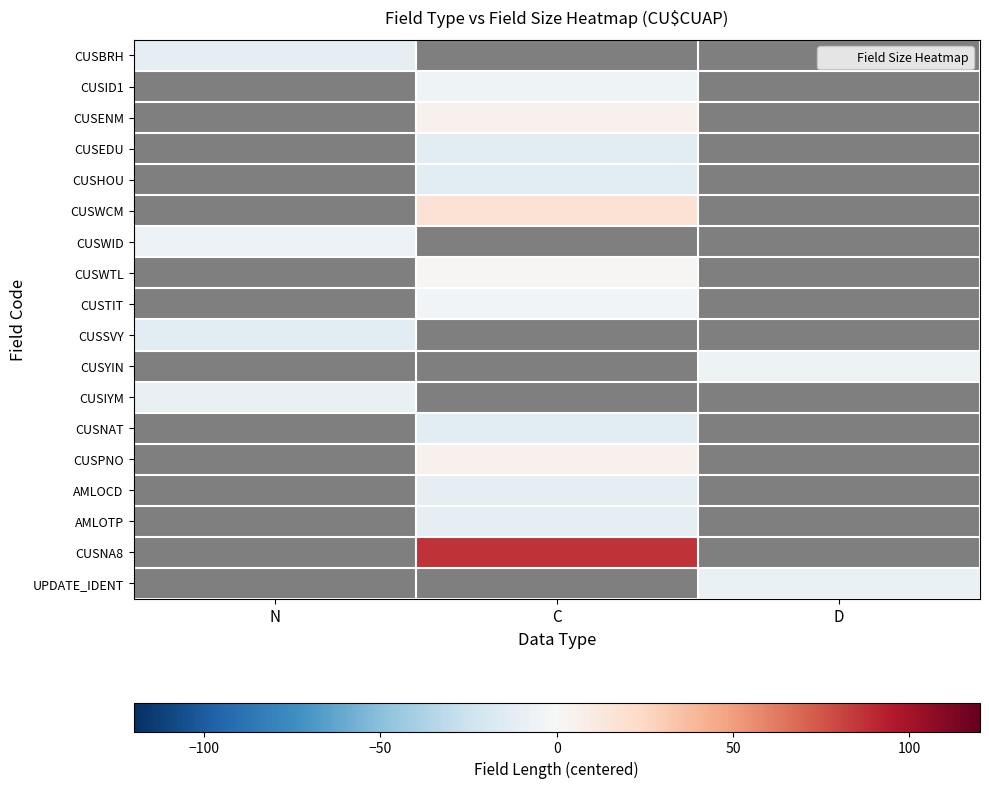

What is the approximate value of AMLOCD at C?

-12.0